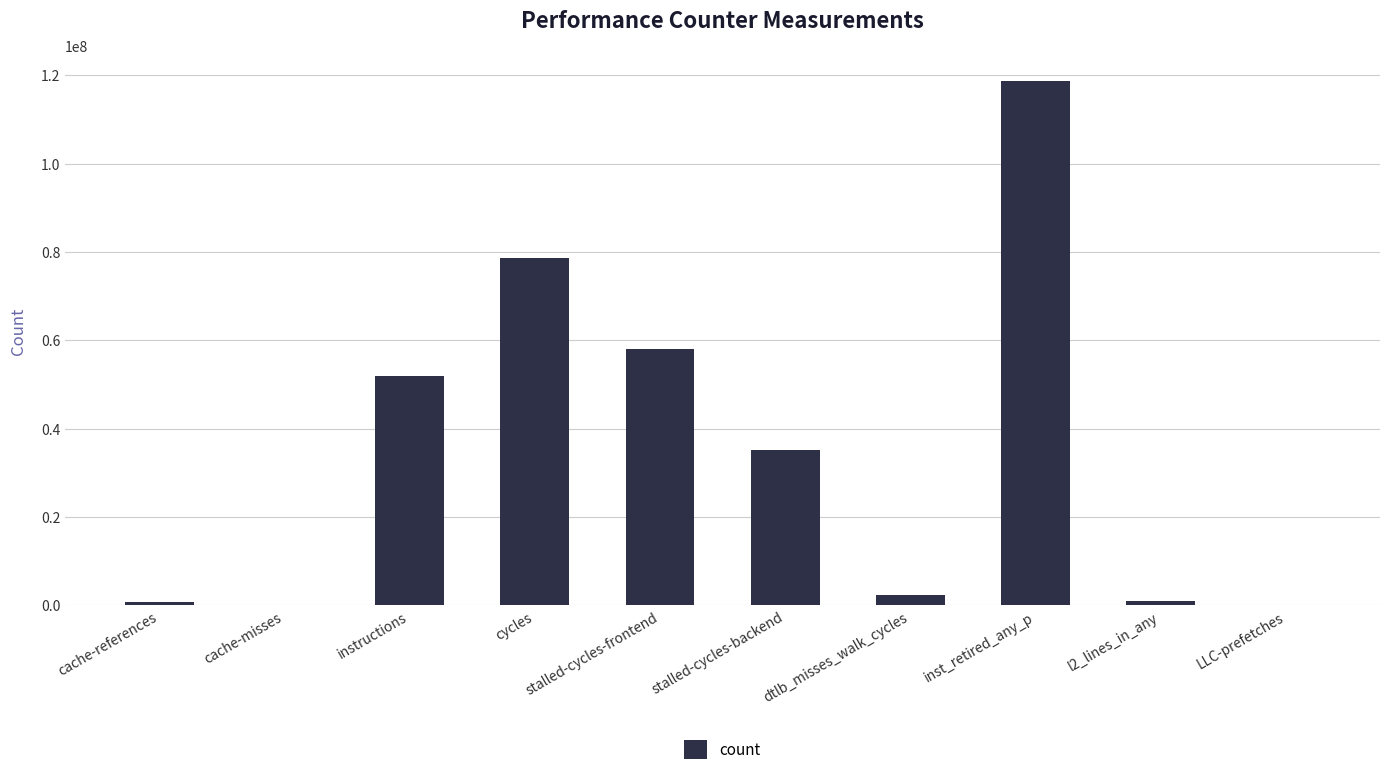

At which label is the value closest to 59341071?

stalled-cycles-frontend